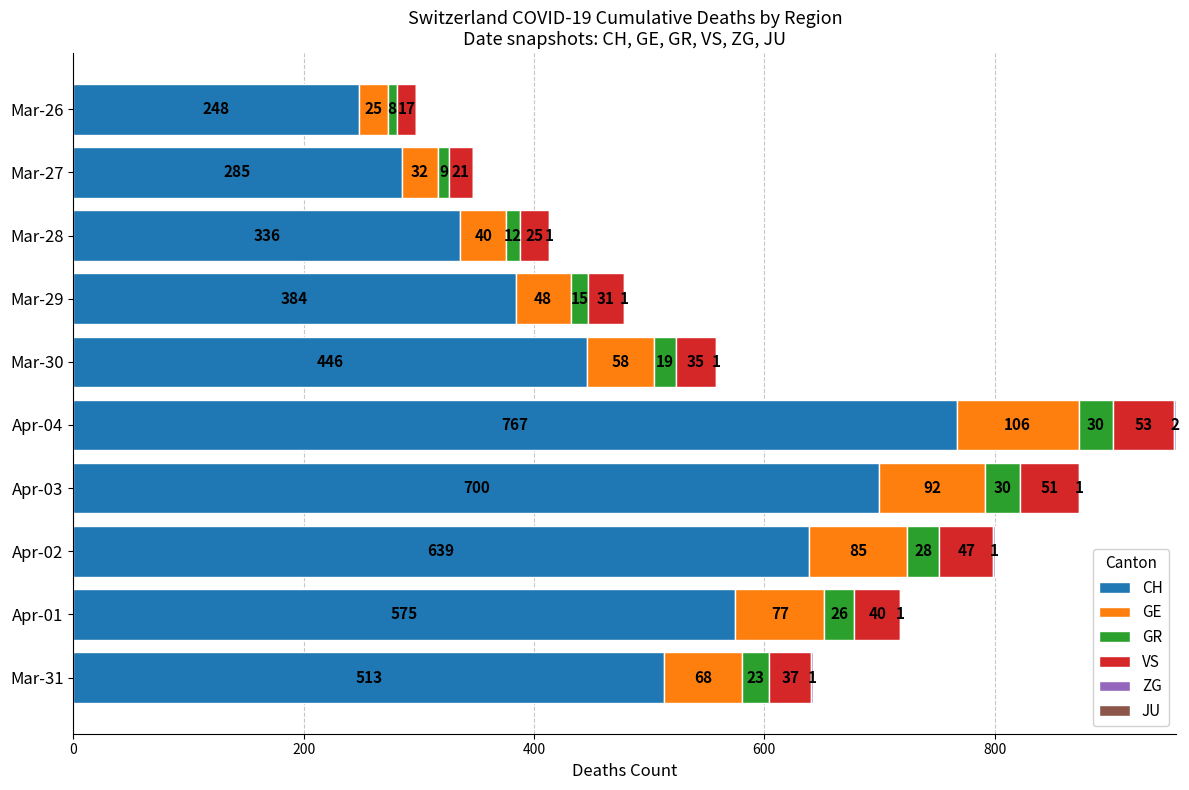

At which category is the sum across all series the highest?

Apr-04